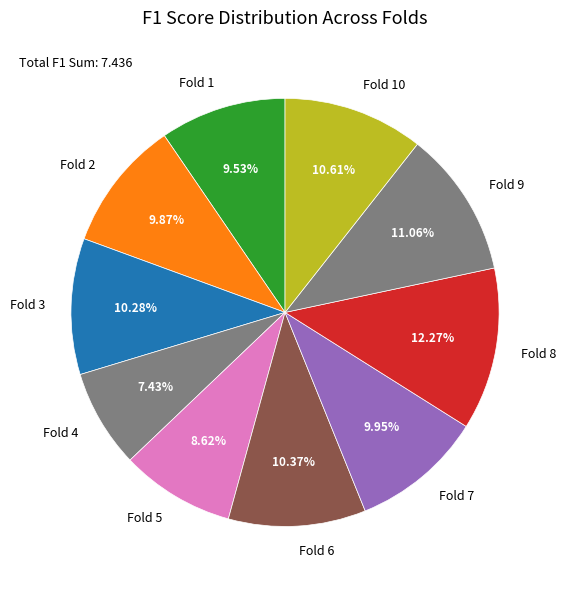

To the nearest percent, what is the average slice percentage?

10%